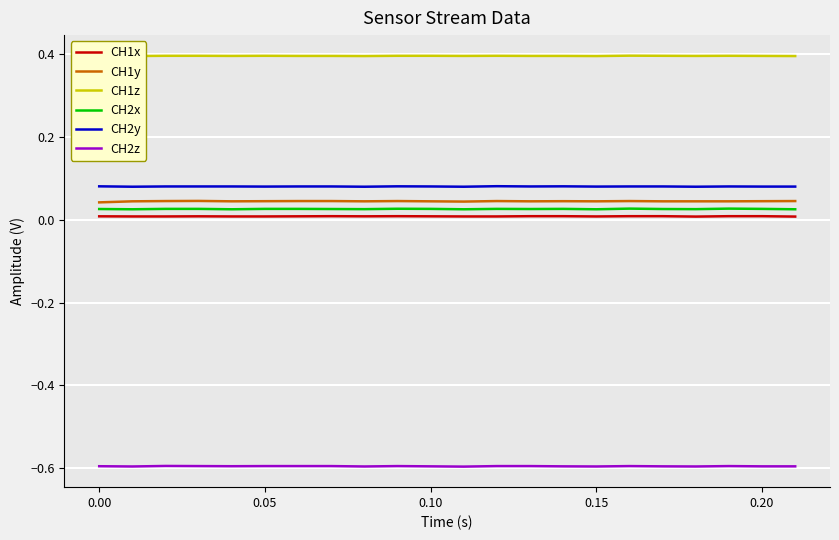

The value of CH2z at 0.00 is -0.3. True or false?

False